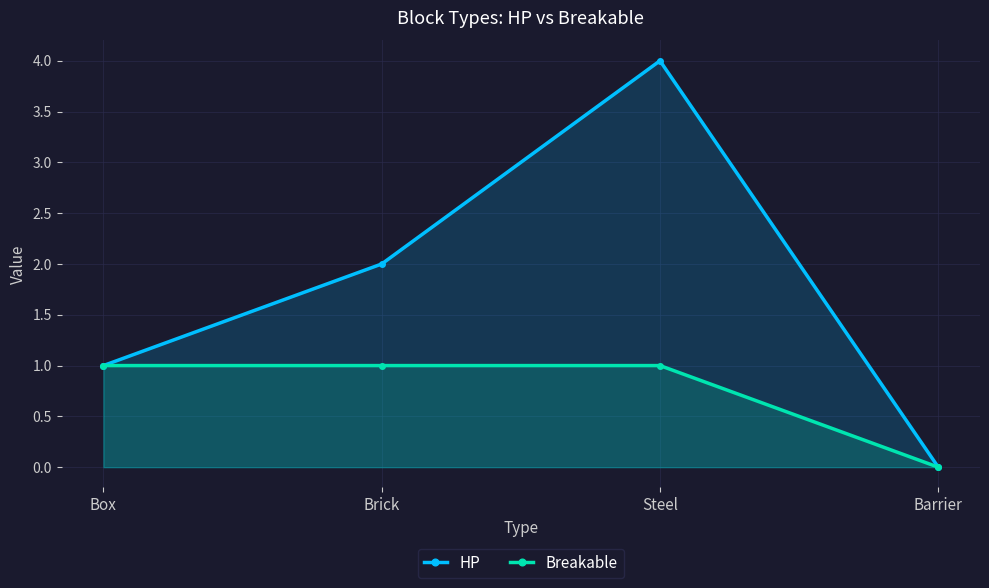

How many data points does each series have?

4